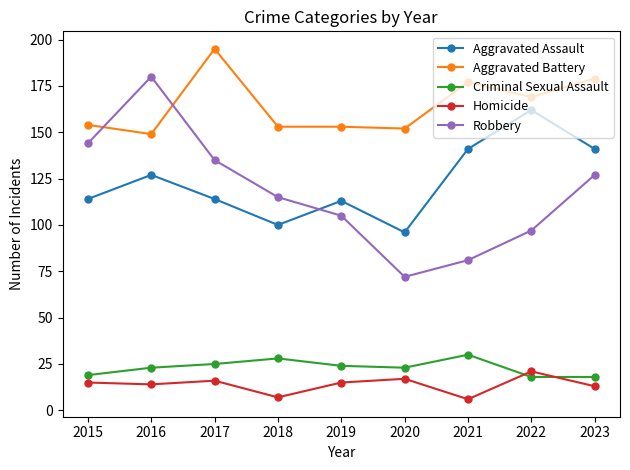

What is the value of the Aggravated Assault point at the 5th from the left?

113